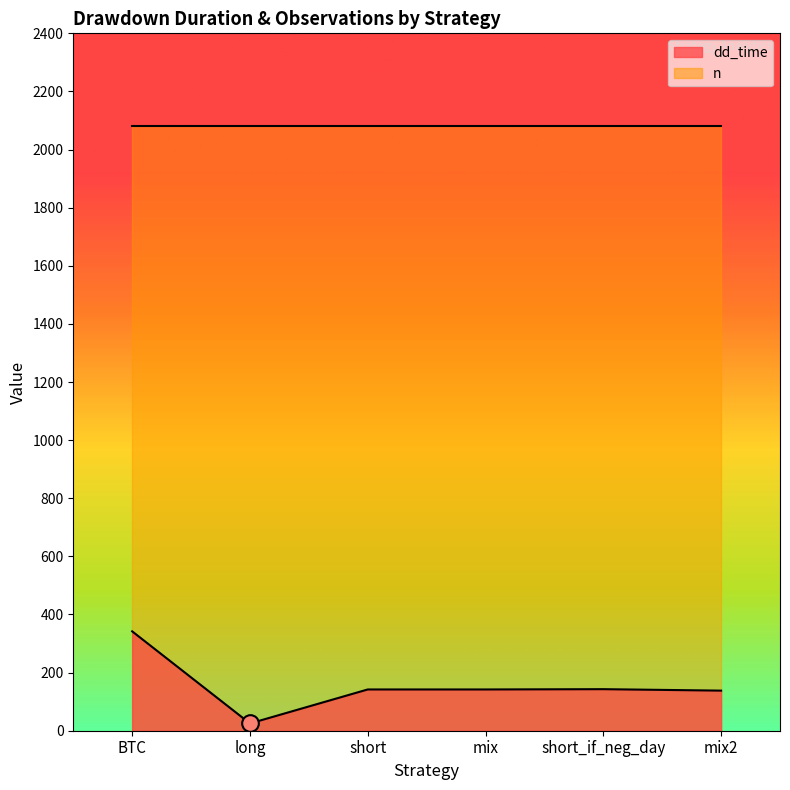

What is the change in value from mix to short_if_neg_day?

+1